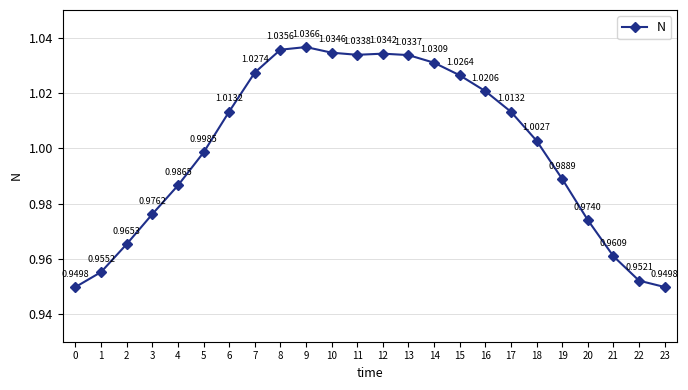

What is the sum of all values?

24.0